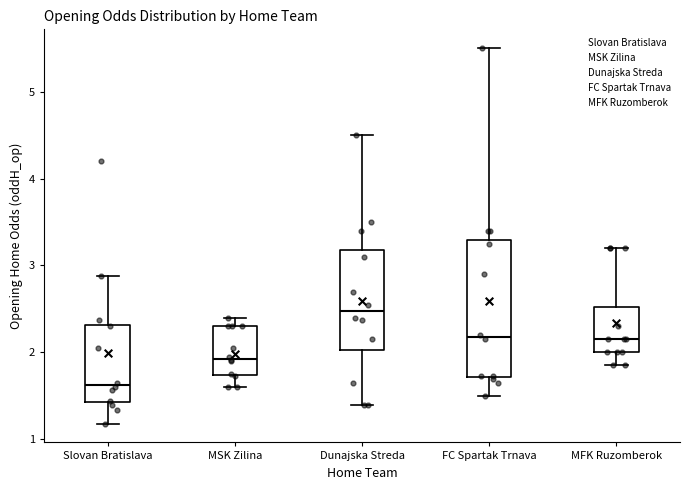

Which box has the lowest median line?

Slovan Bratislava